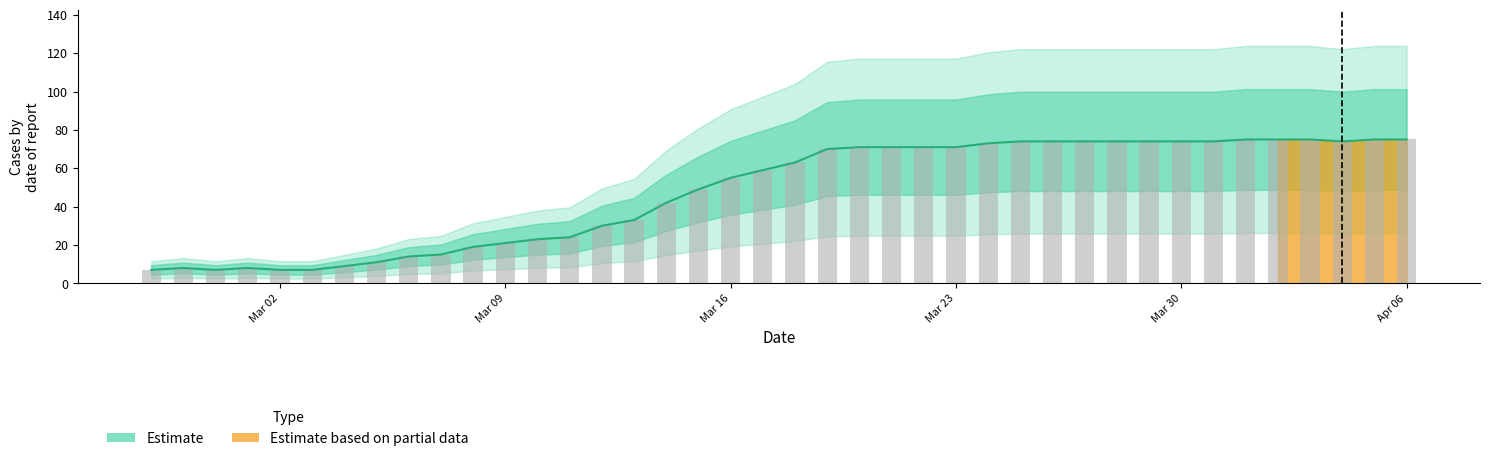

Approximately how many times larger is the value at 2020-03-30 compared to 2020-03-13?

2.2